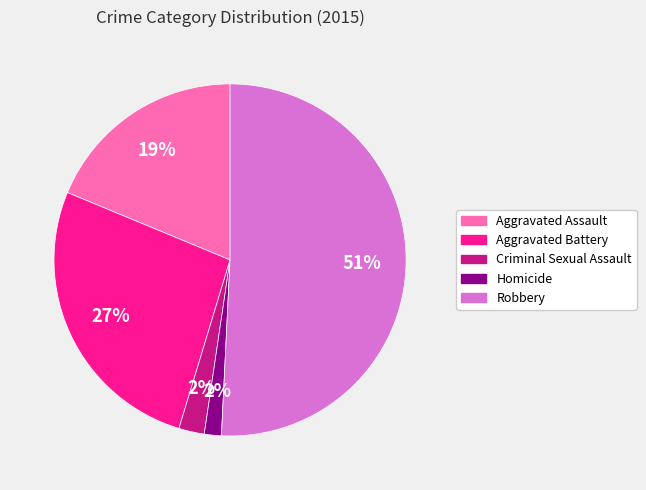

Which has a higher value, Homicide or Robbery?

Robbery